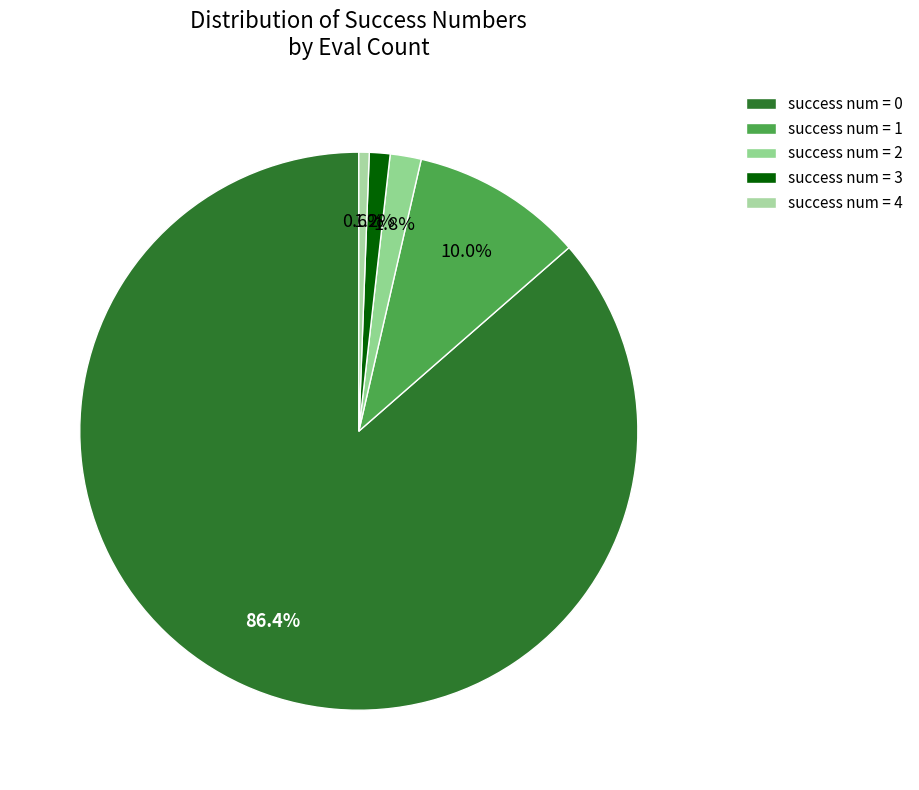

Between success num = 1 and success num = 2, which is larger?

success num = 1